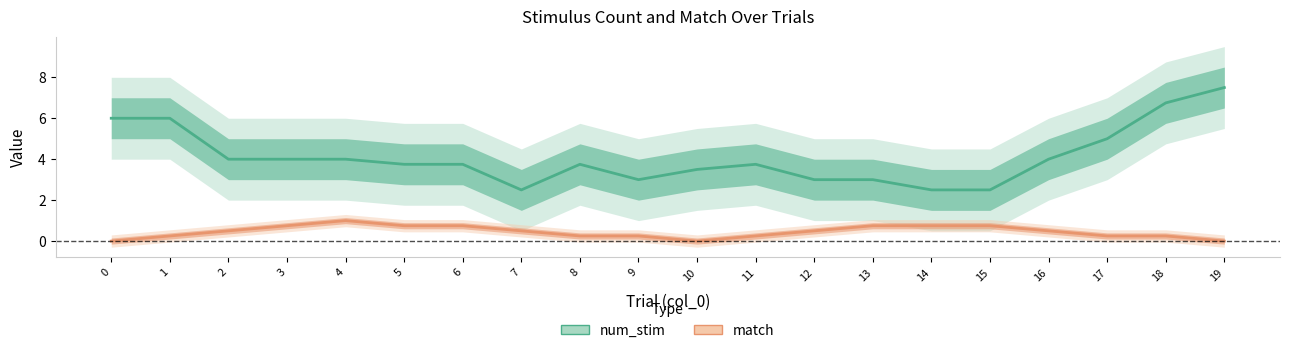

Where is the first local minimum for match?

10